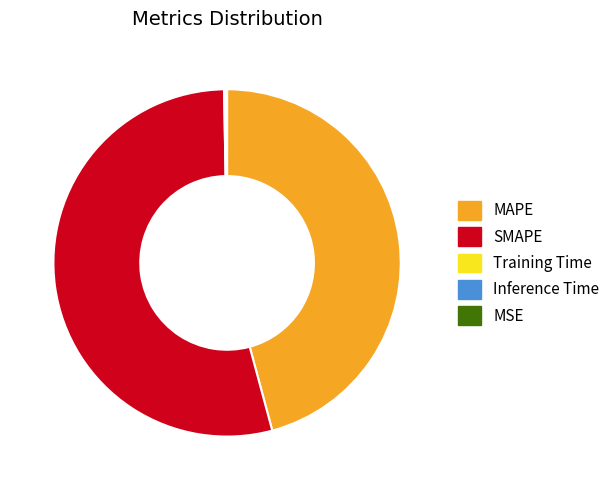

Which slice is the largest?

SMAPE